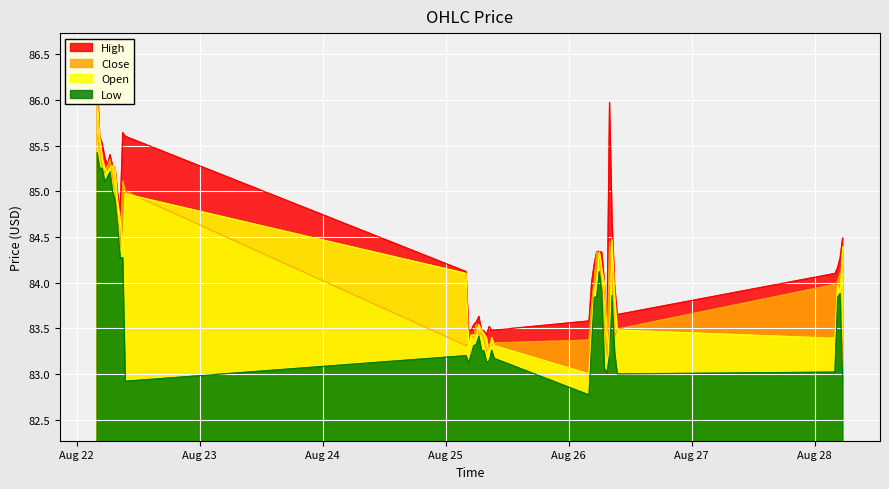

What is the label of the 37th point from the left?

2025-08-28 04:00:00